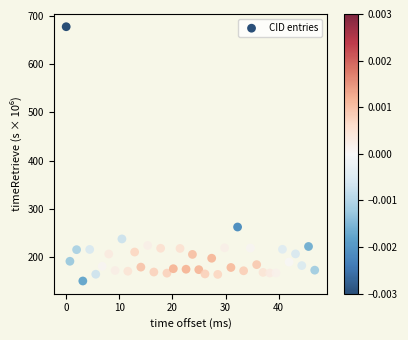

What Y value in the scatter plot is closest to 414?

262.4